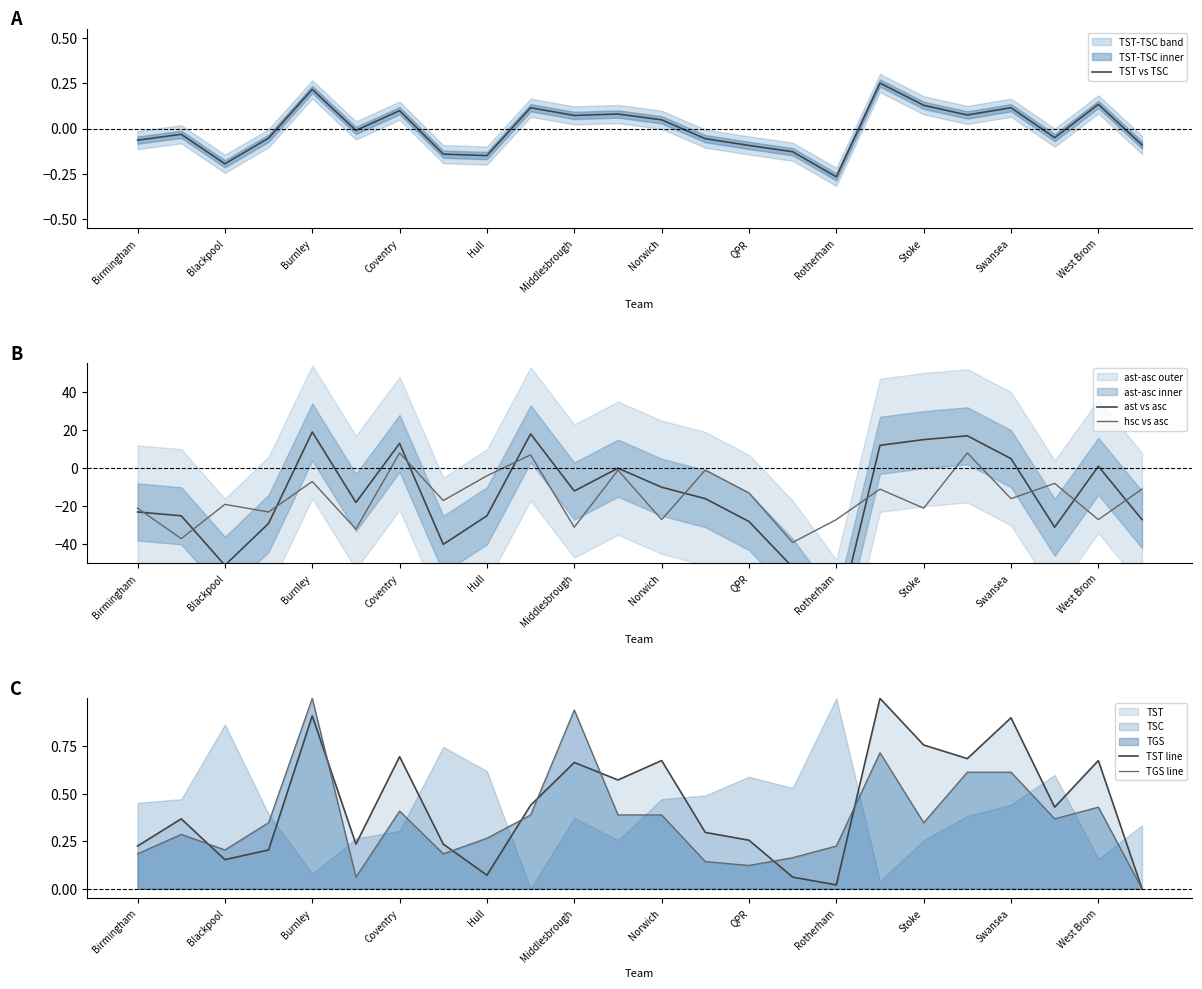

The value of hsc vs asc at Norwich is -8. True or false?

False